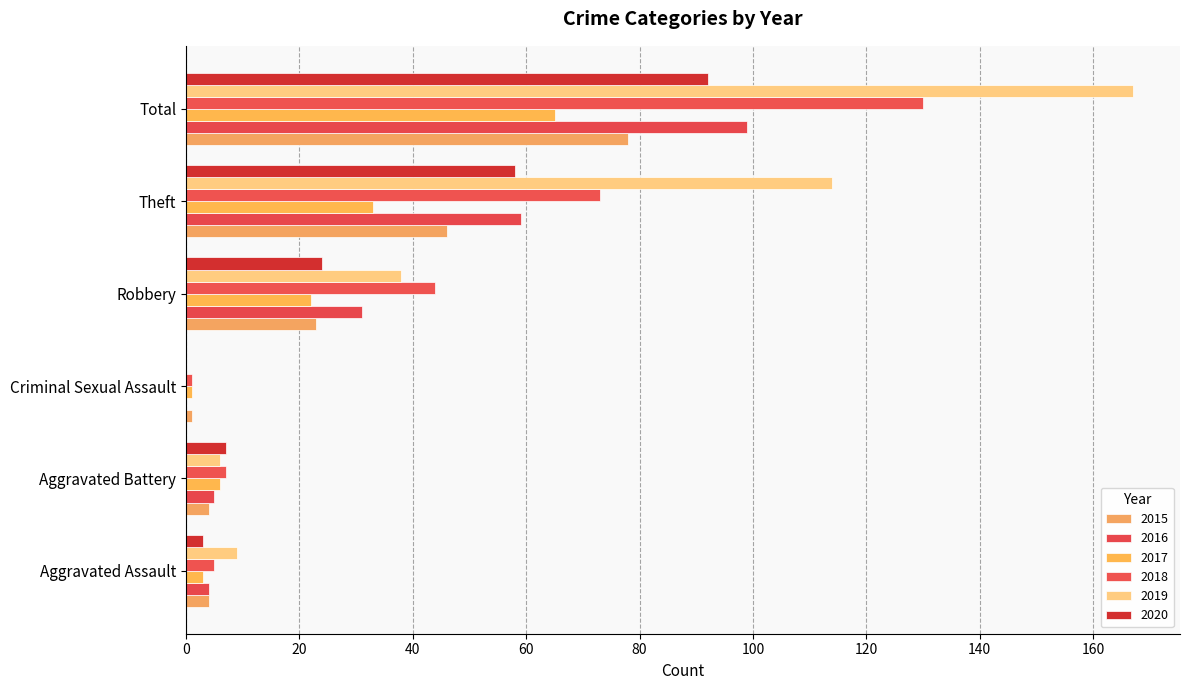

At which label does 2018 first exceed 44?

Theft